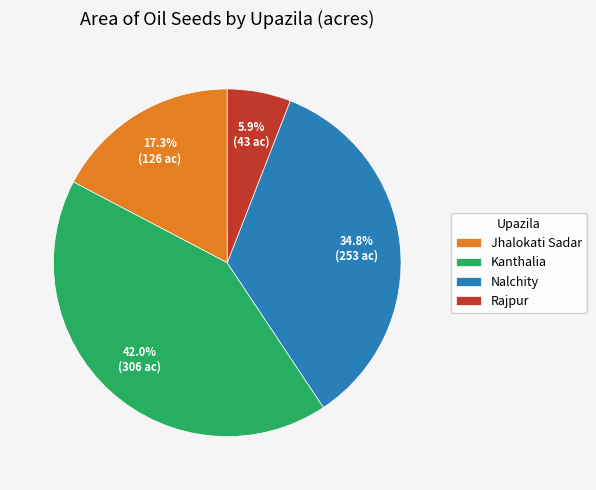

The Jhalokati Sadar slice represents 45% of the pie. True or false?

False